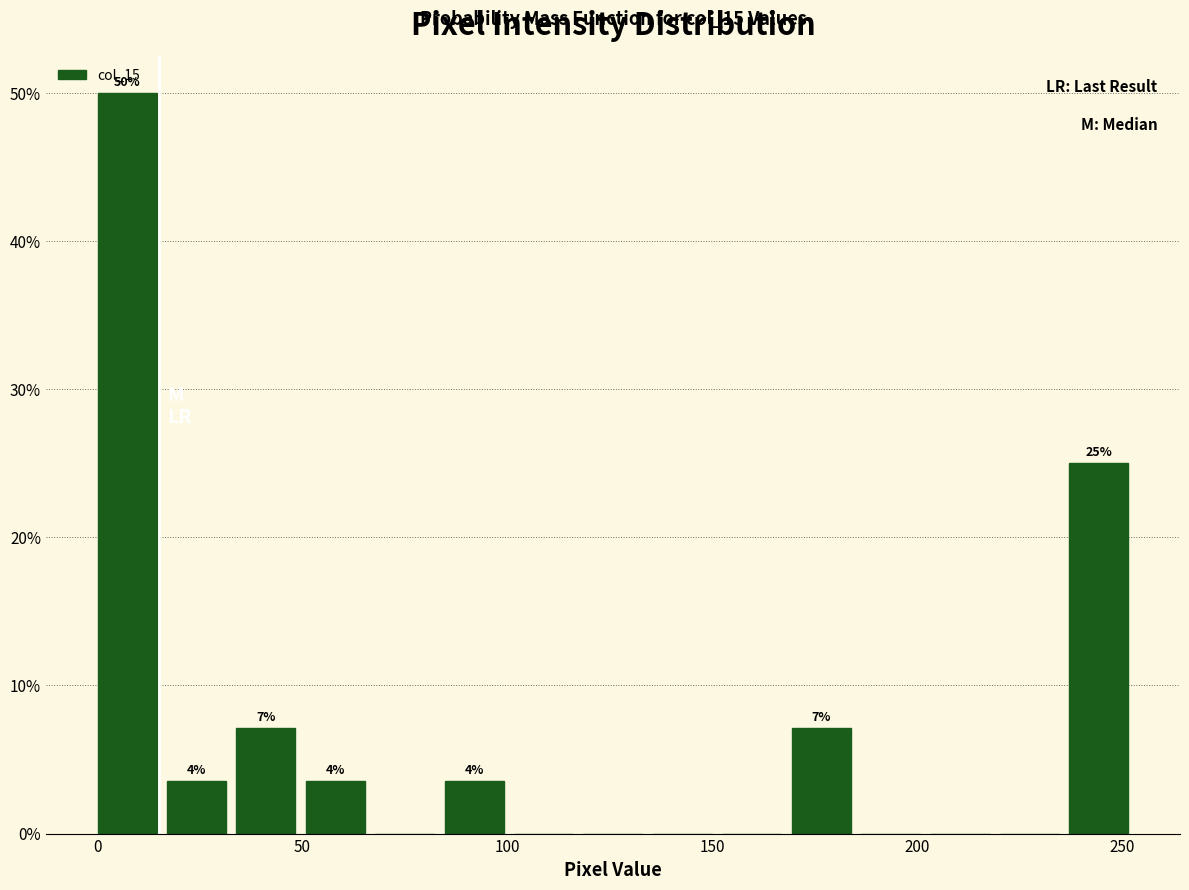

Around what value on the x-axis is the tallest bar? Give the approximate position of its centre, as read against the axis.

5